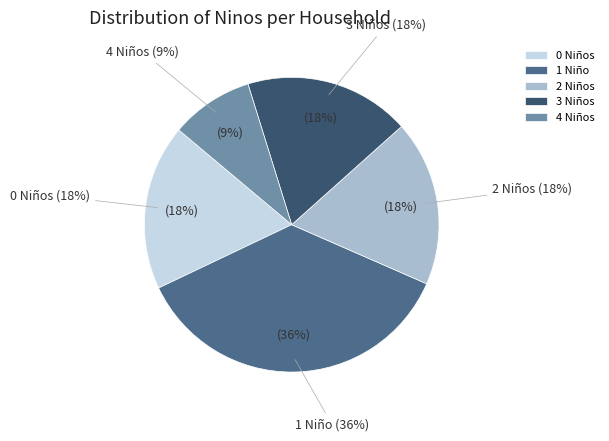

Does any single category account for the majority?

No